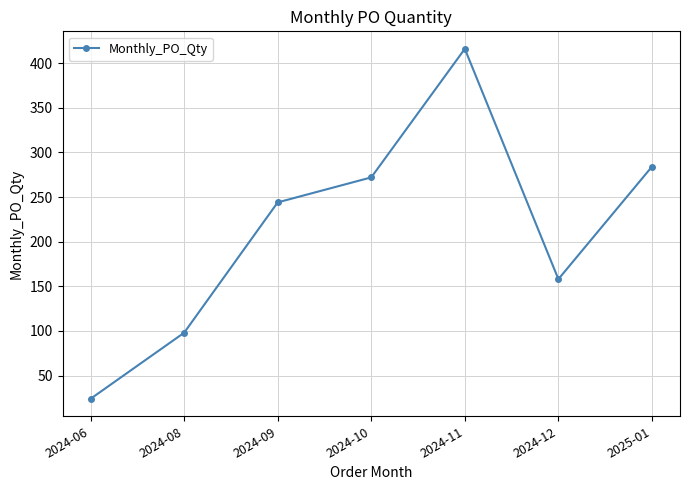

Is it true that the value at 2024-08 is 98?

True